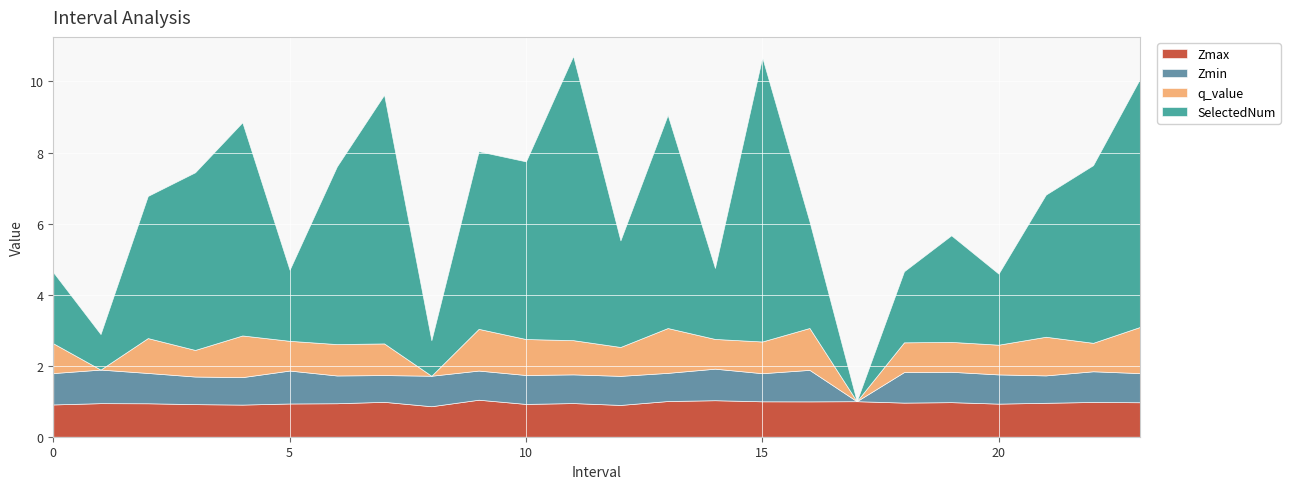

Which series has the largest total across all categories?

SelectedNum